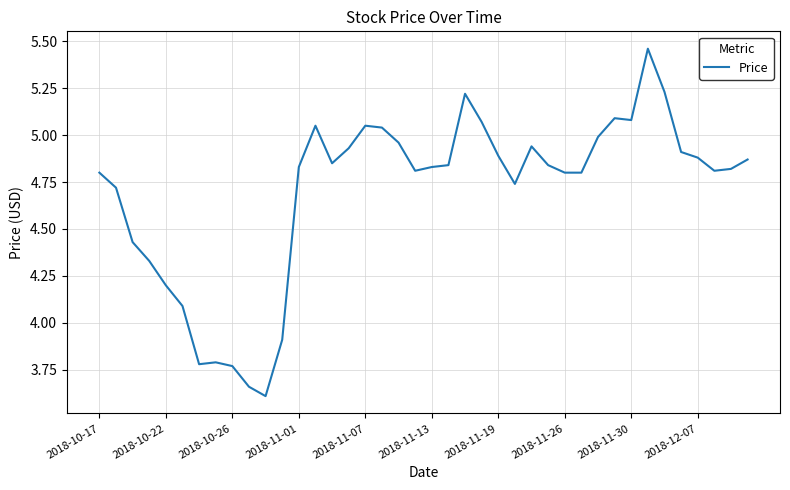

What is the smallest value displayed?

3.6